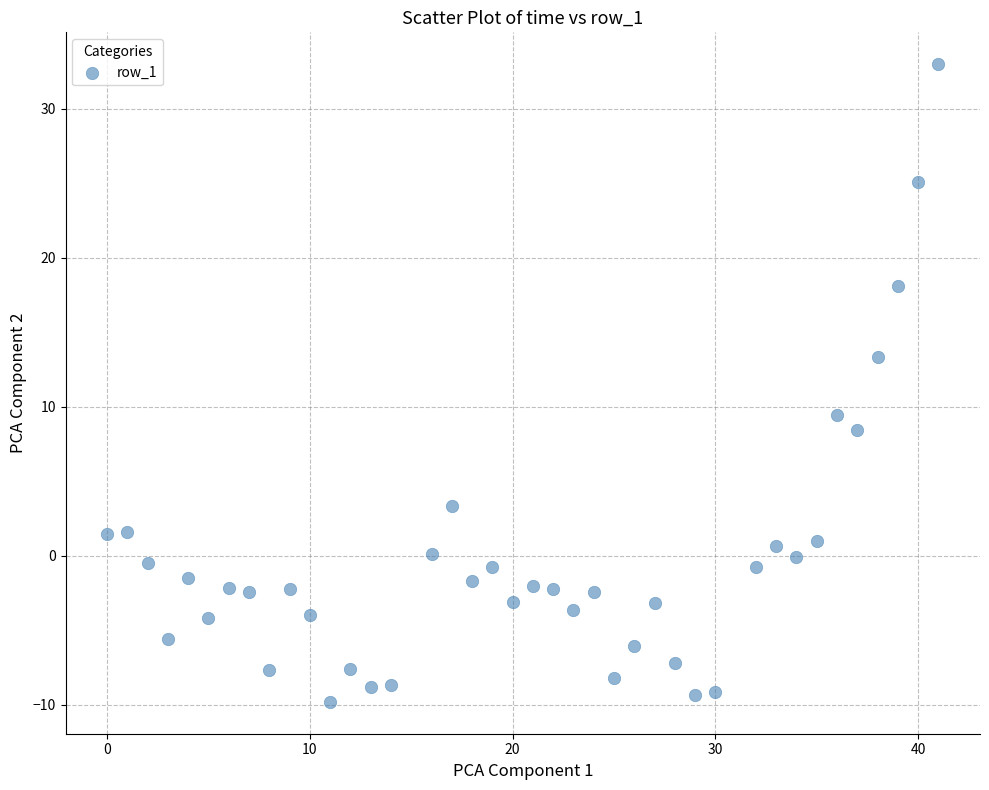

What Y value in the scatter plot is closest to 11?

9.5